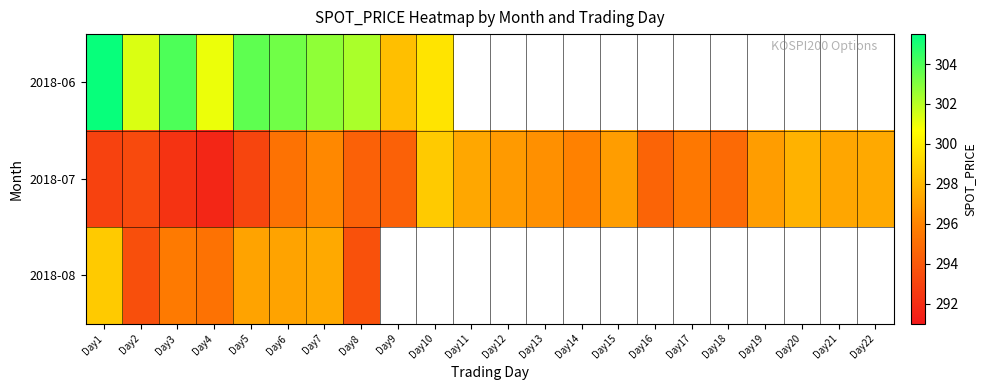

Read the 2018-08 value at Day1.

298.7